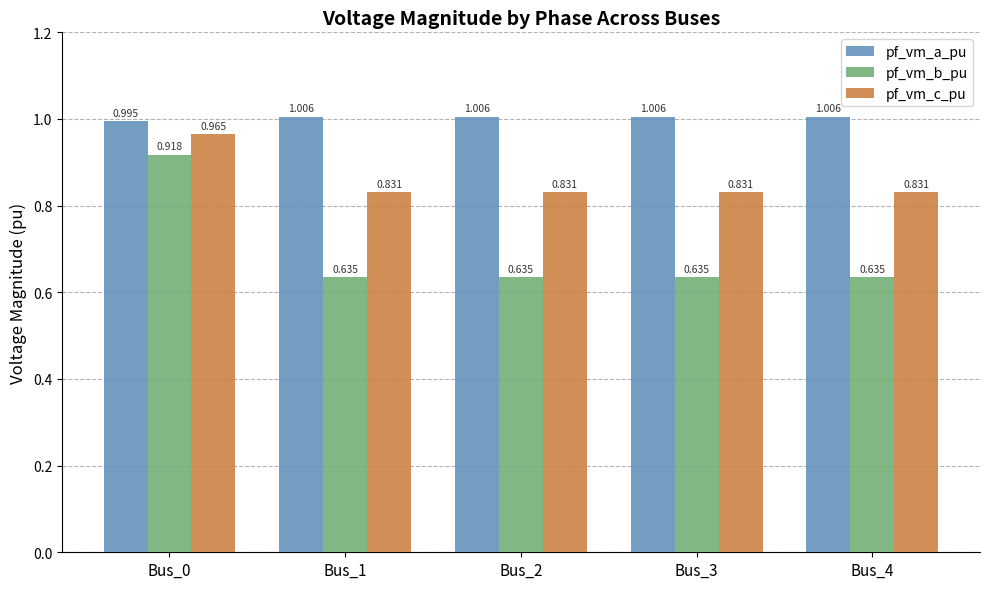

The value of pf_vm_c_pu at Bus_1 is 1.2. True or false?

False